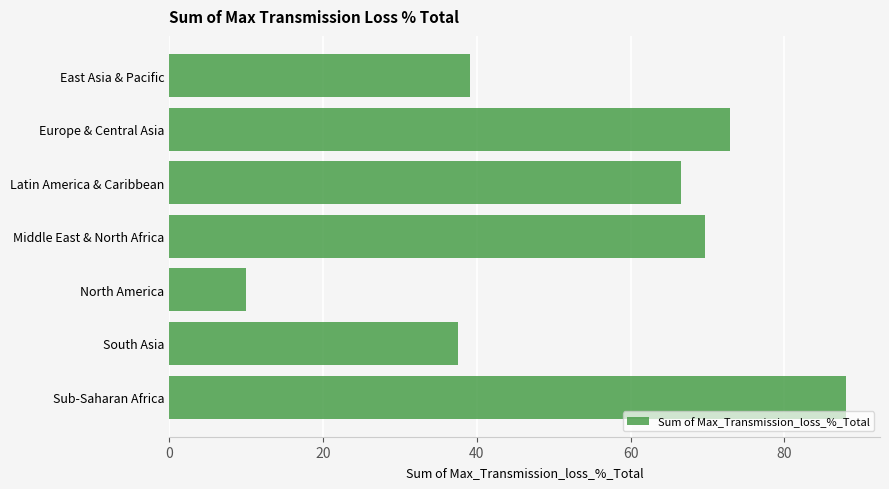

Are the bars horizontal?

Yes